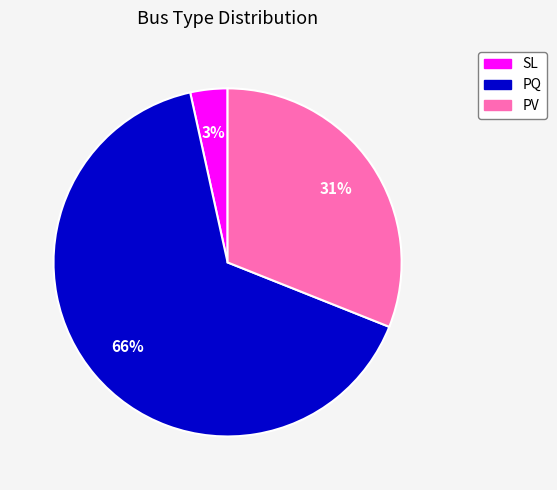

Count the number of slices in the pie.

3